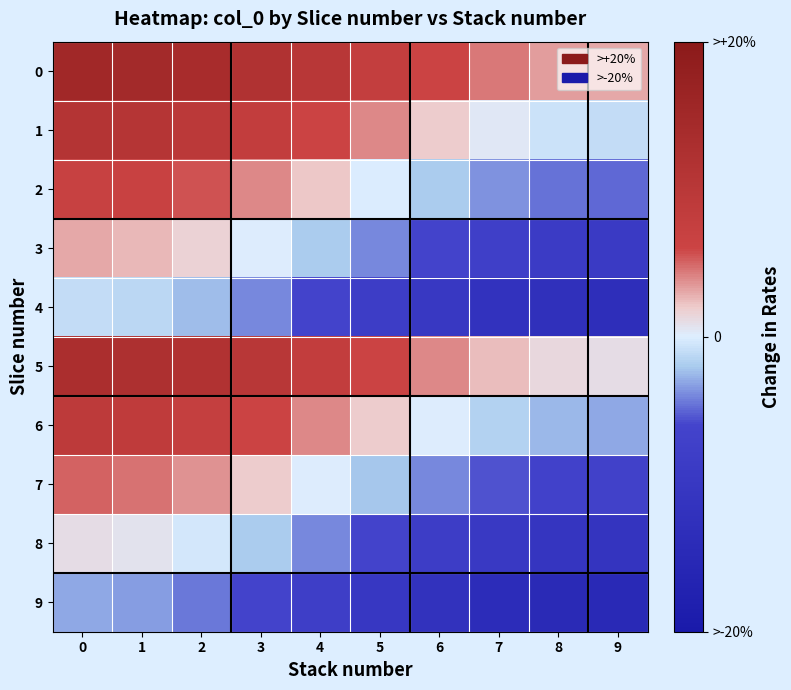

At how many categories does at least one series exceed 0?

10